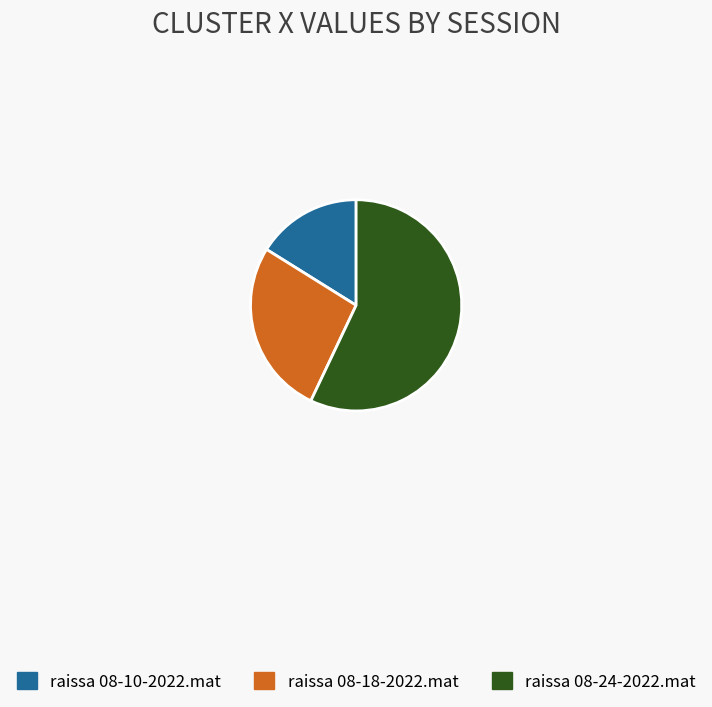

Rank the categories by value from lowest to highest.

raissa 08-10-2022.mat, raissa 08-18-2022.mat, raissa 08-24-2022.mat